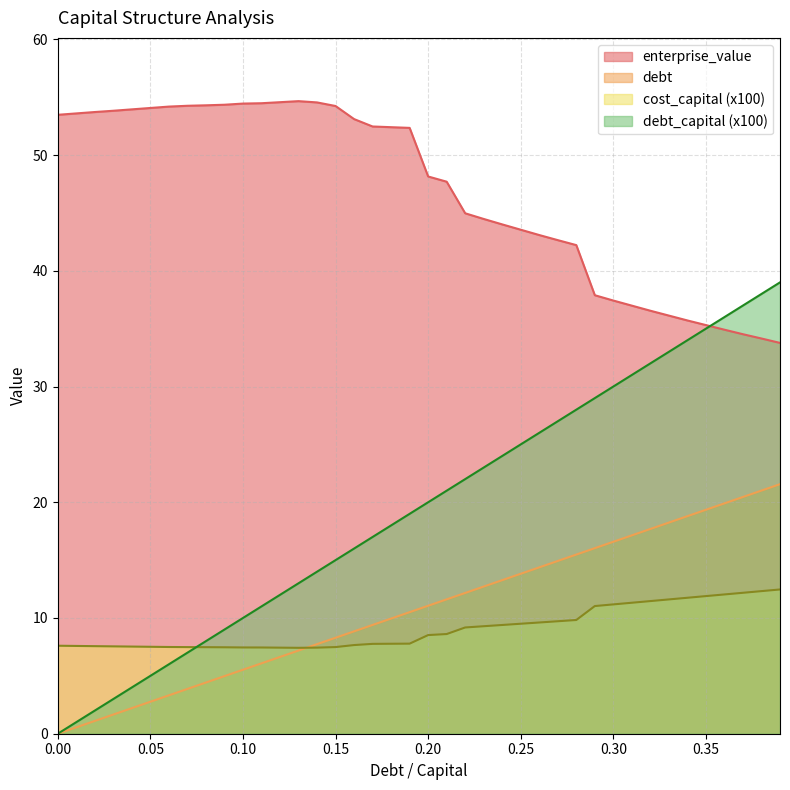

Between 0.11 and 0.21, which series saw the biggest shift?

debt_capital